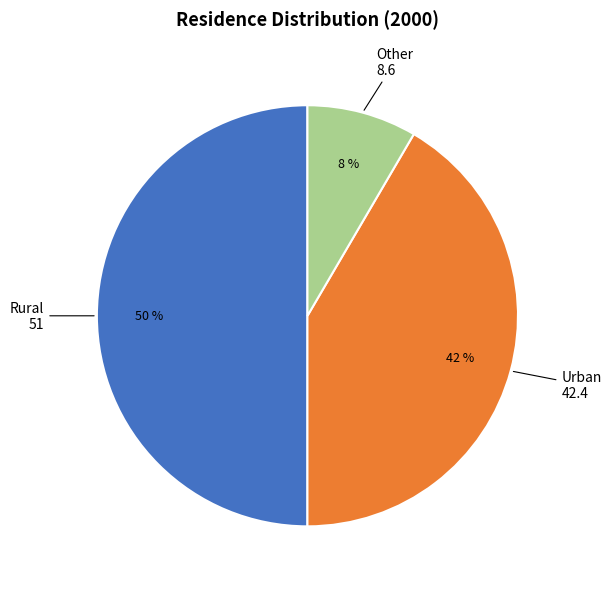

Do Other and Rural together represent more than half of the pie?

Yes